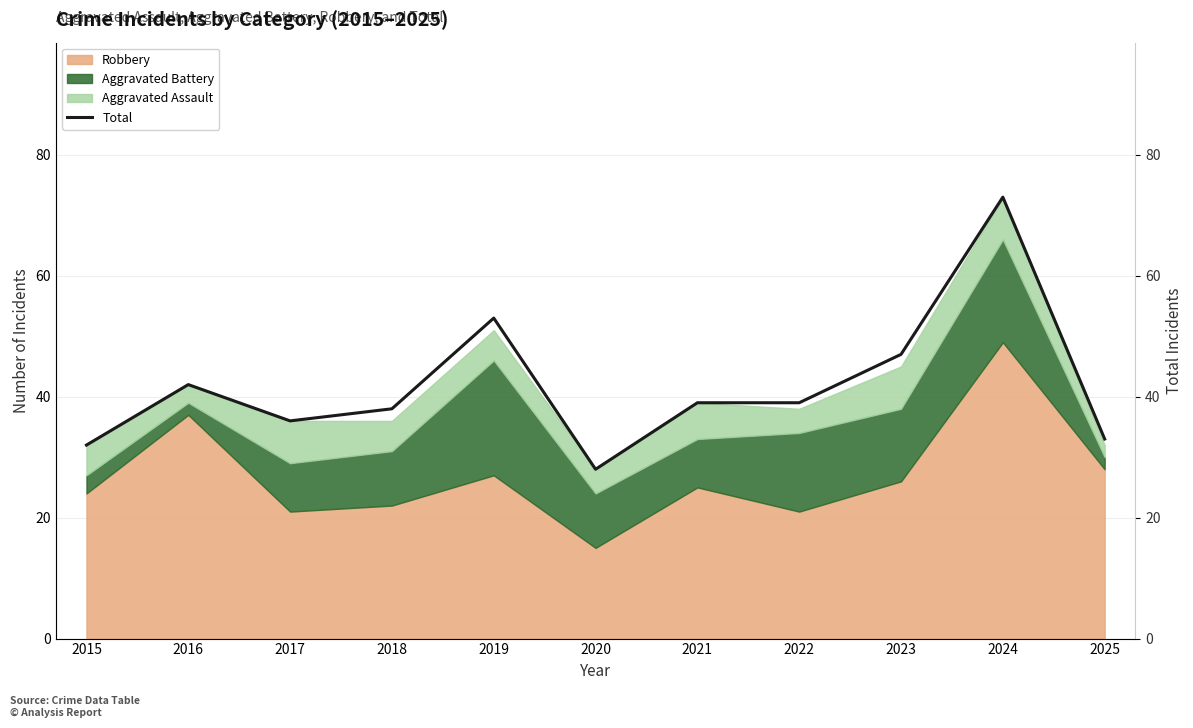

What is the value of the 1st point from the left?

32